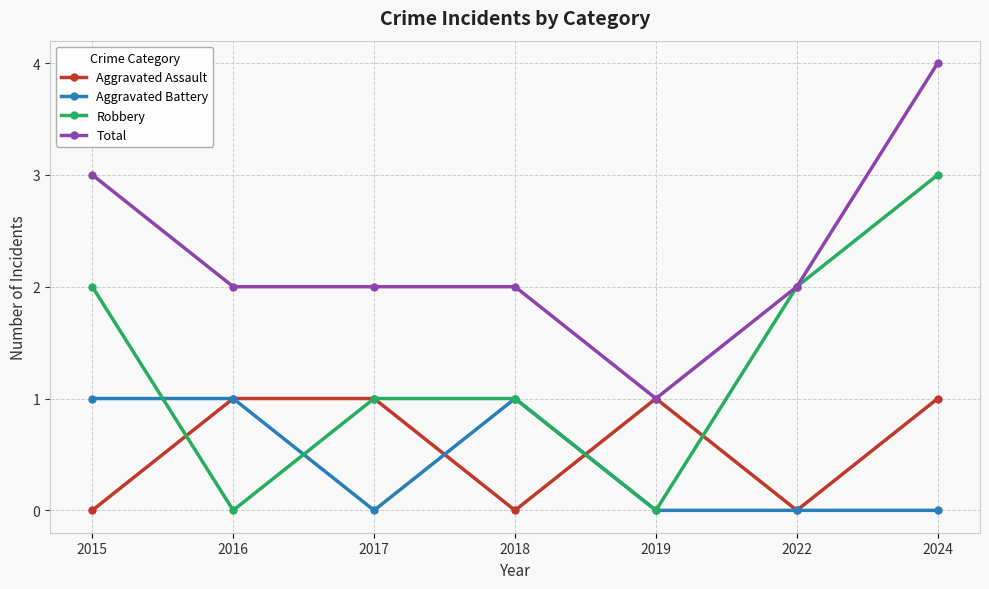

At which label does Robbery reach its peak?

2024